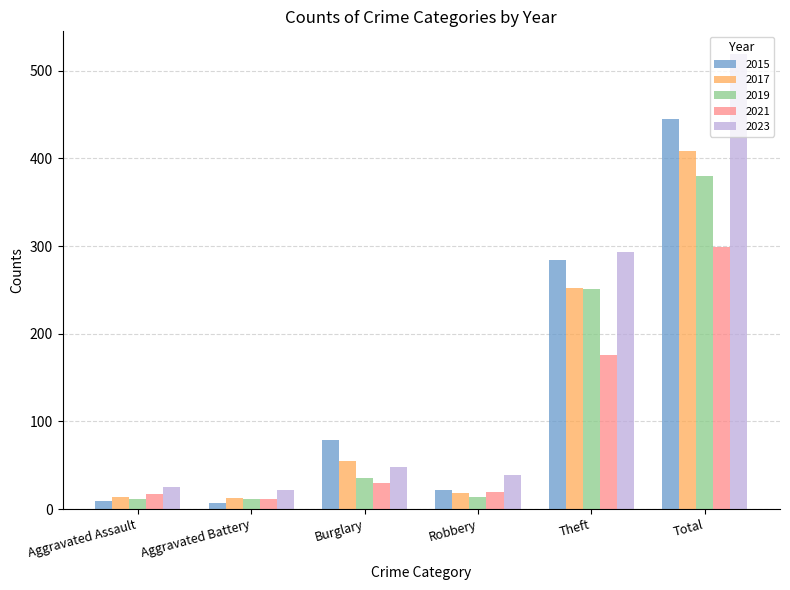

At how many categories does at least one series exceed 309?

1